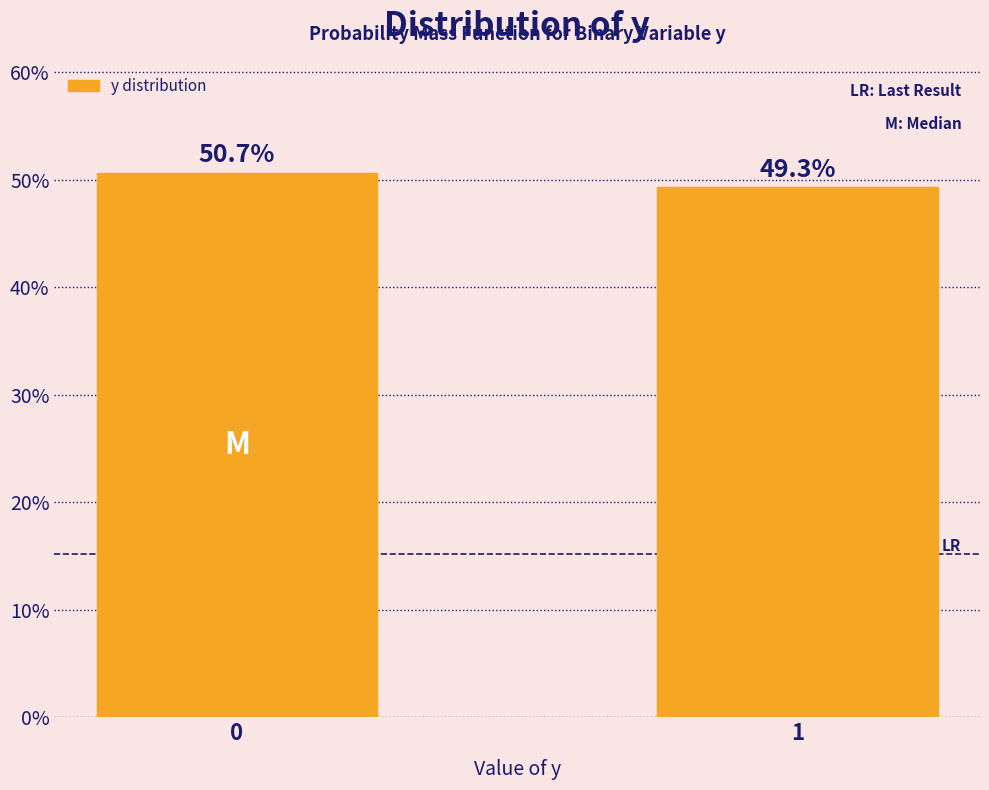

Reading left to right, transcribe all the data shown in this chart.

0=50.7	1=49.3